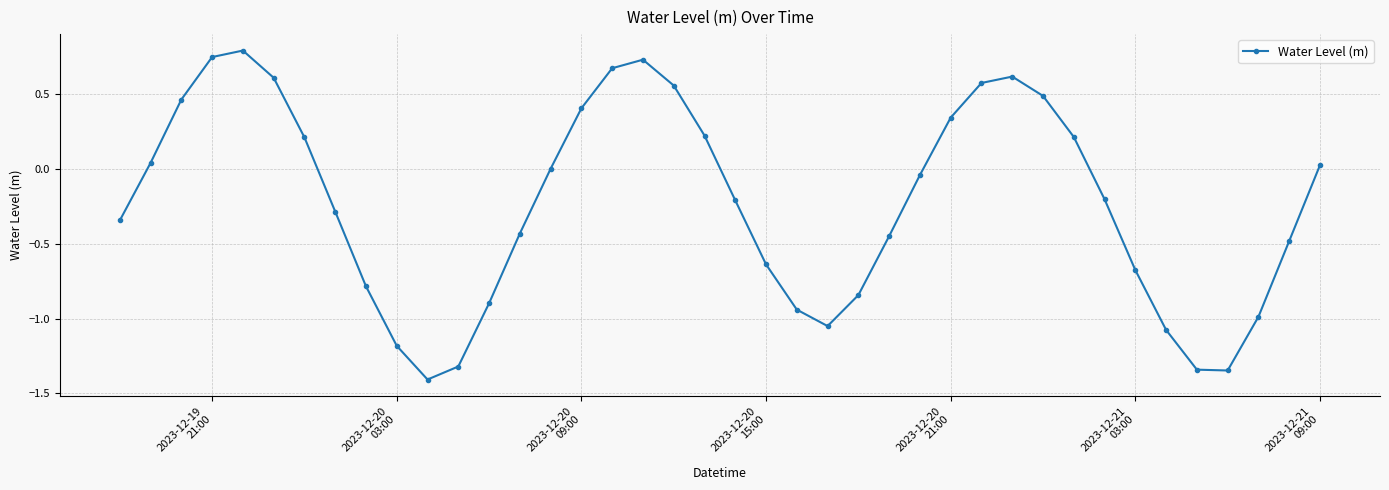

What is the value of the 20th point from the left?

0.2